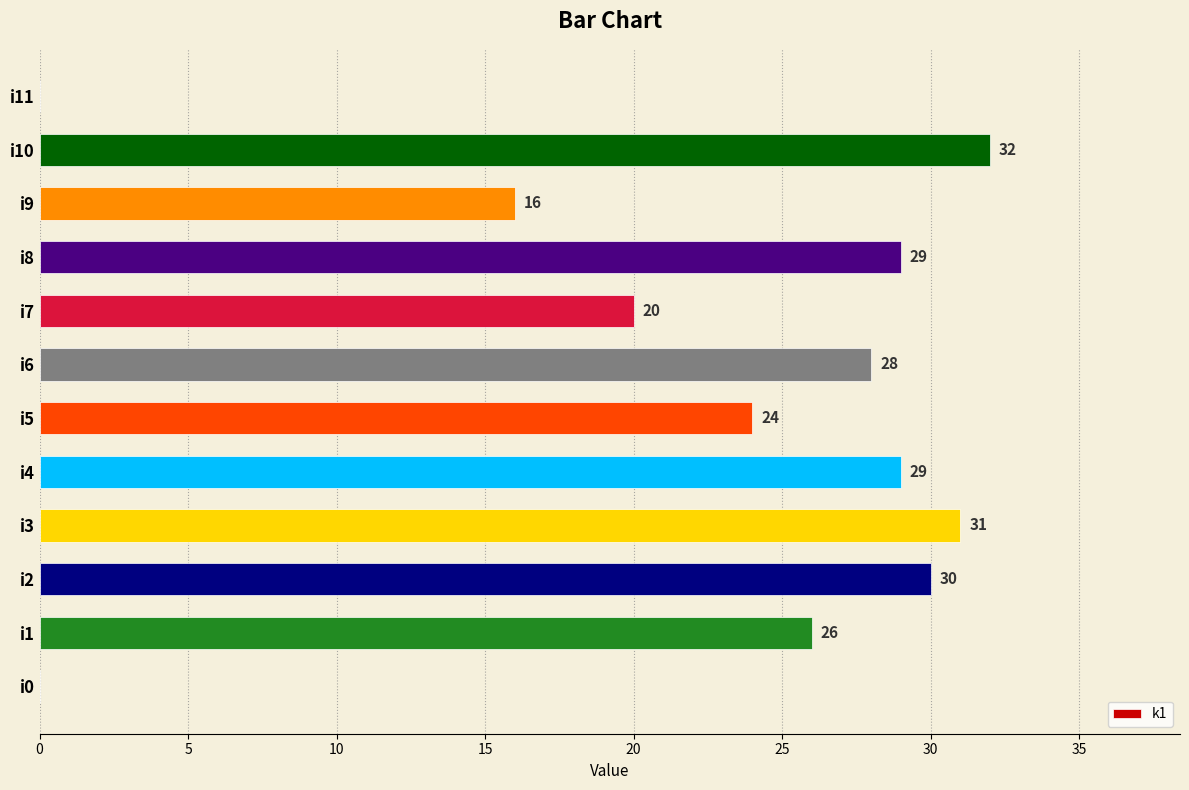

Where is the data nearest to the value 16?

i9